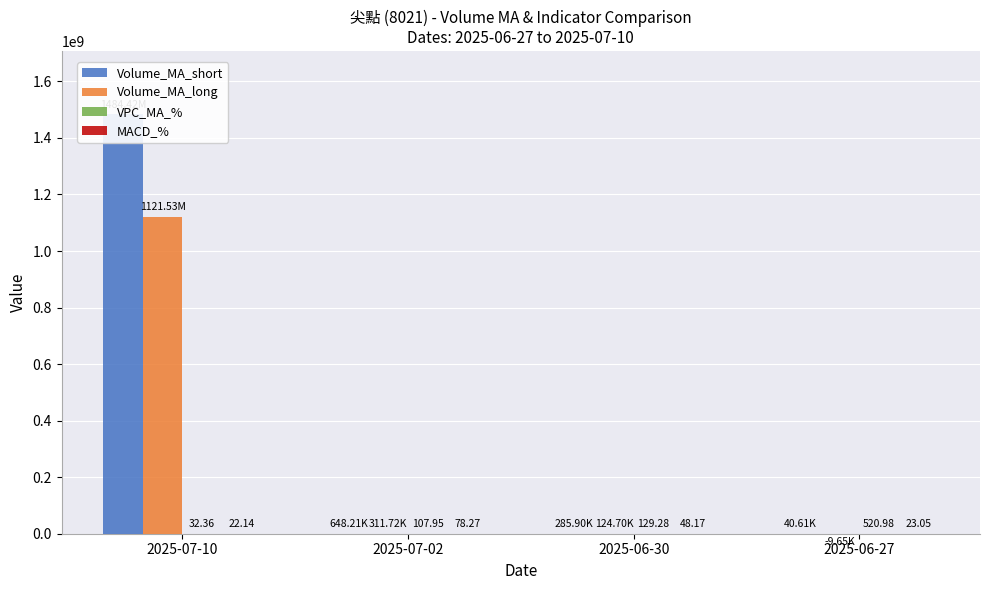

The value of Volume_MA_short at 2025-07-10 is 1484415231.0. True or false?

True